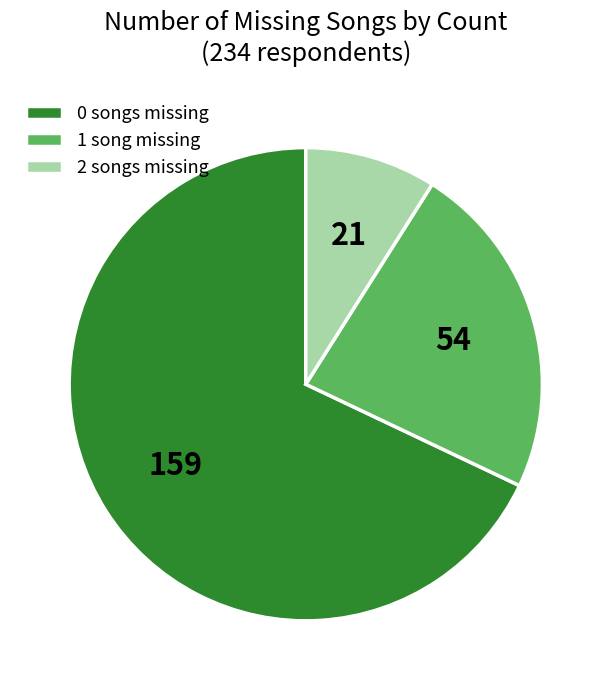

How many slices are in this pie chart?

3